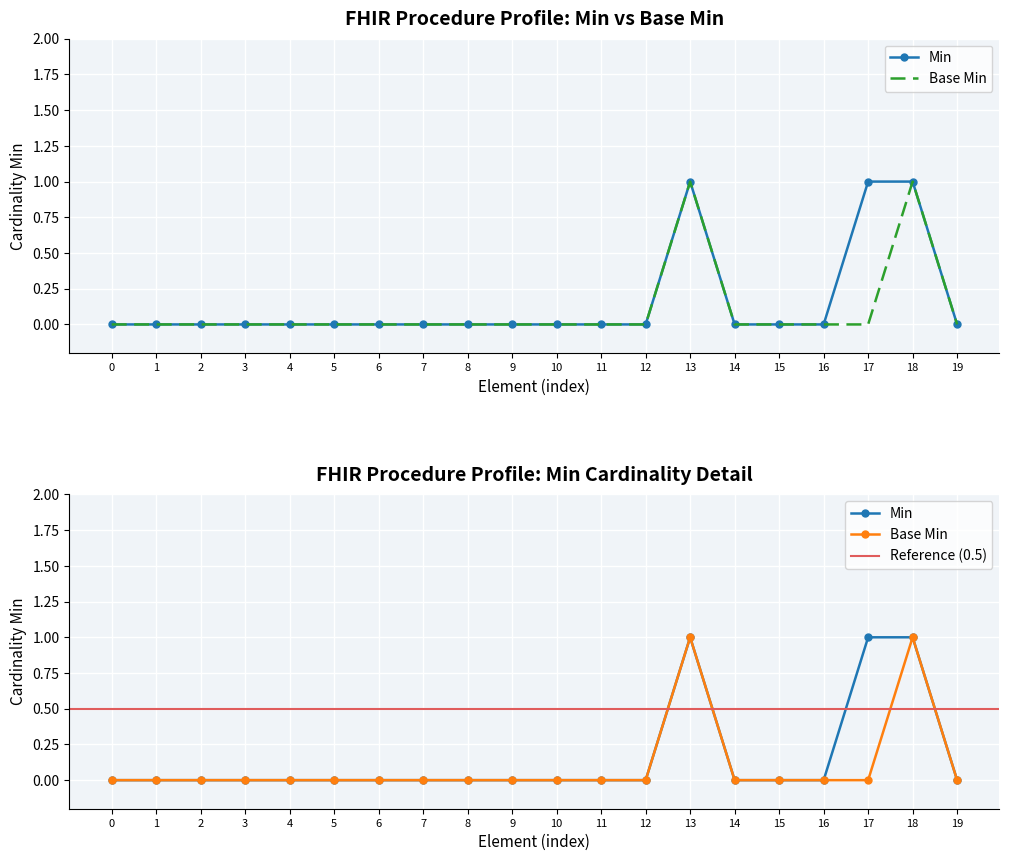

Is it true that Min equals 0 at 1?

False